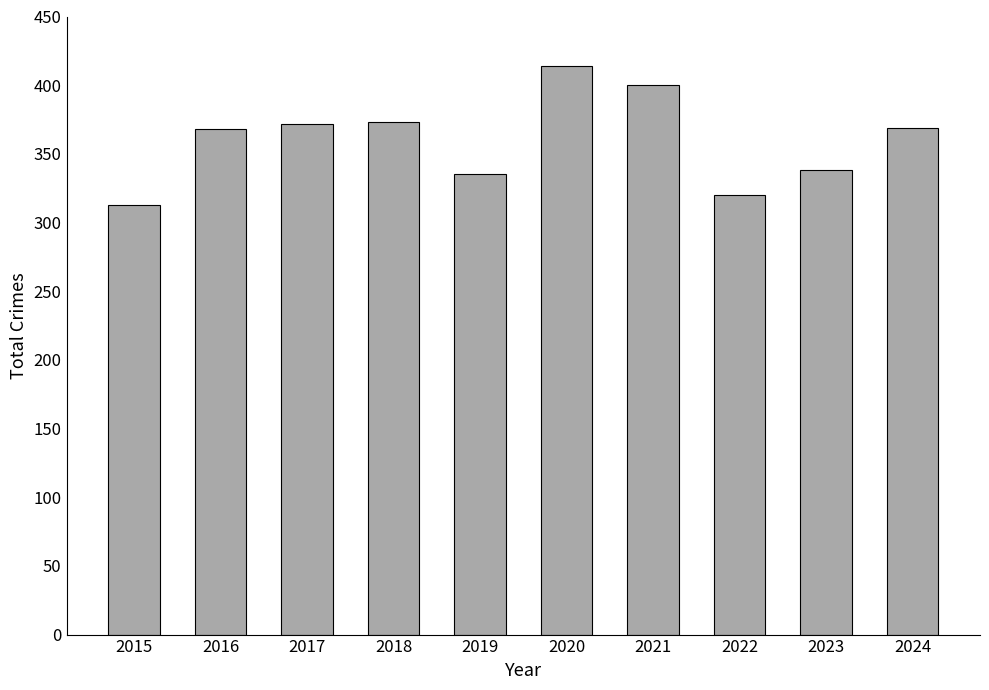

Which label corresponds to the largest value in the chart?

2020